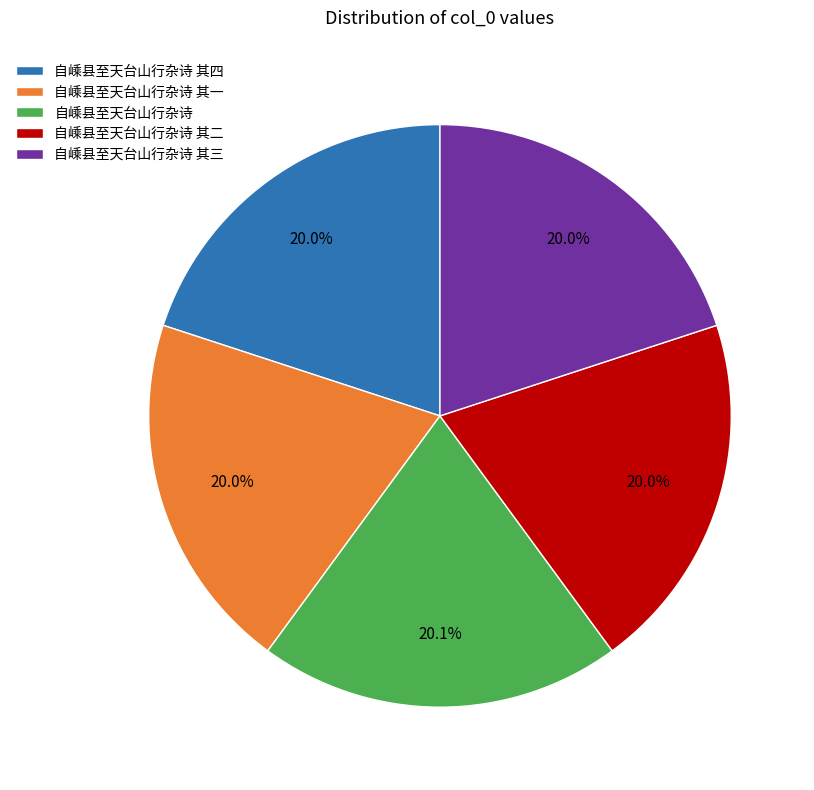

To the nearest percent, what is the average slice percentage?

20%